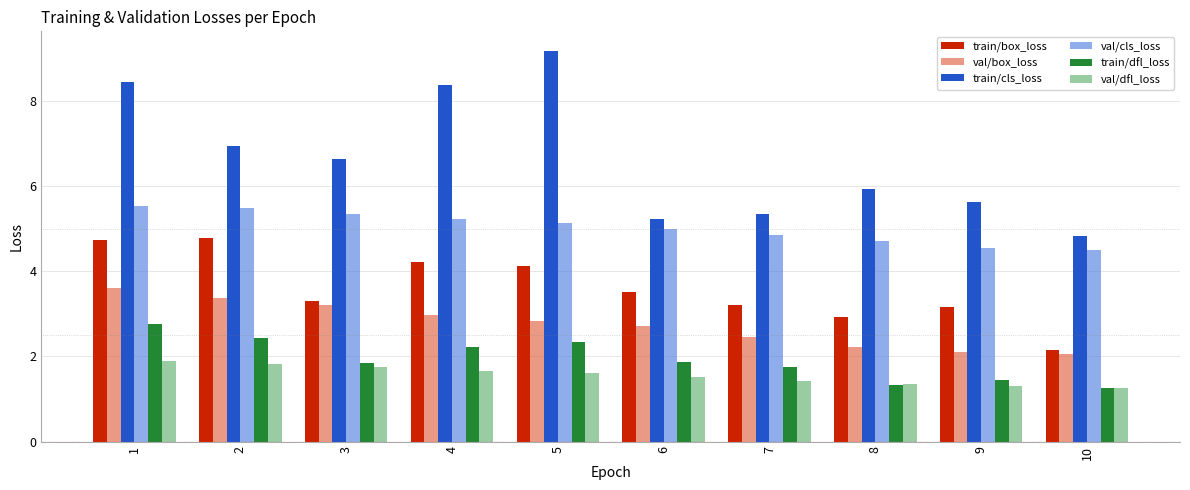

What is the difference between the maximum and minimum values in the val/box_loss series?

1.5